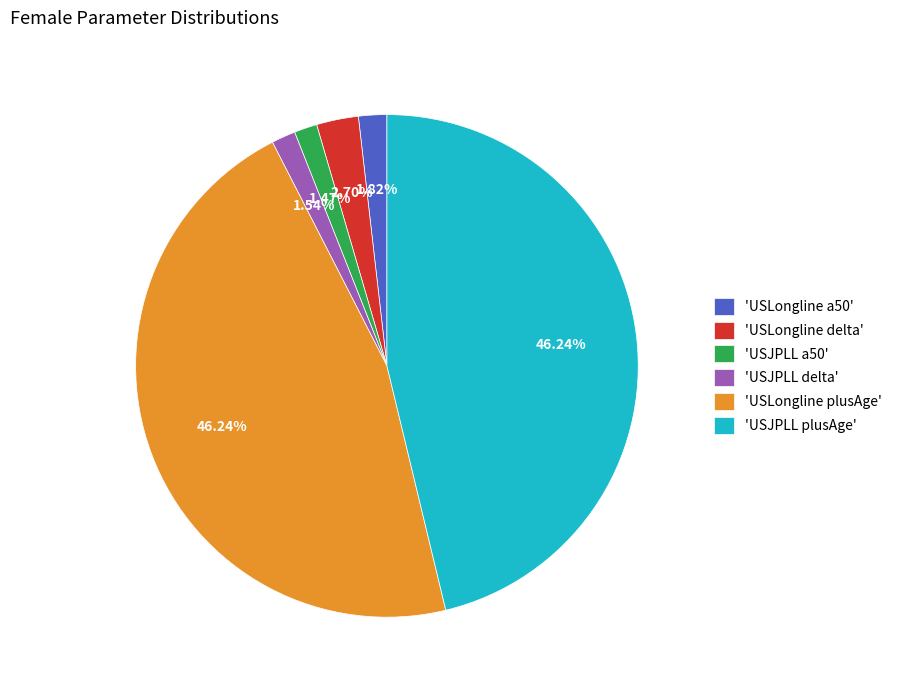

Does 'USLongline plusAge' account for over 50% of the chart?

No